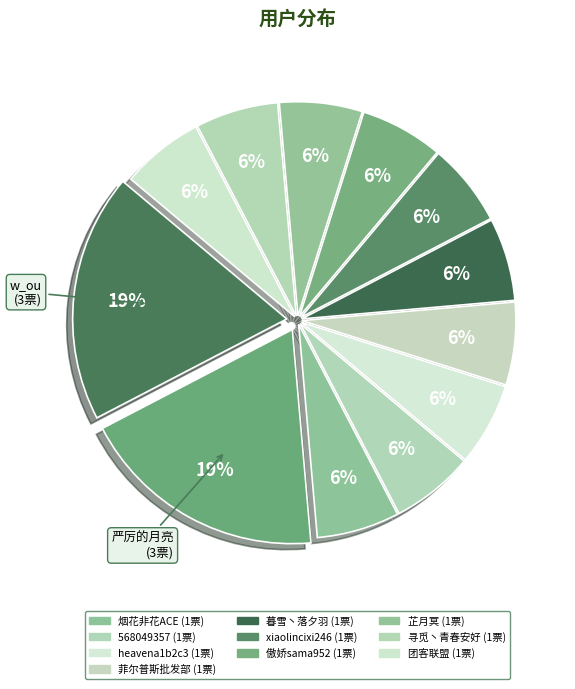

Count the number of slices in the pie.

12